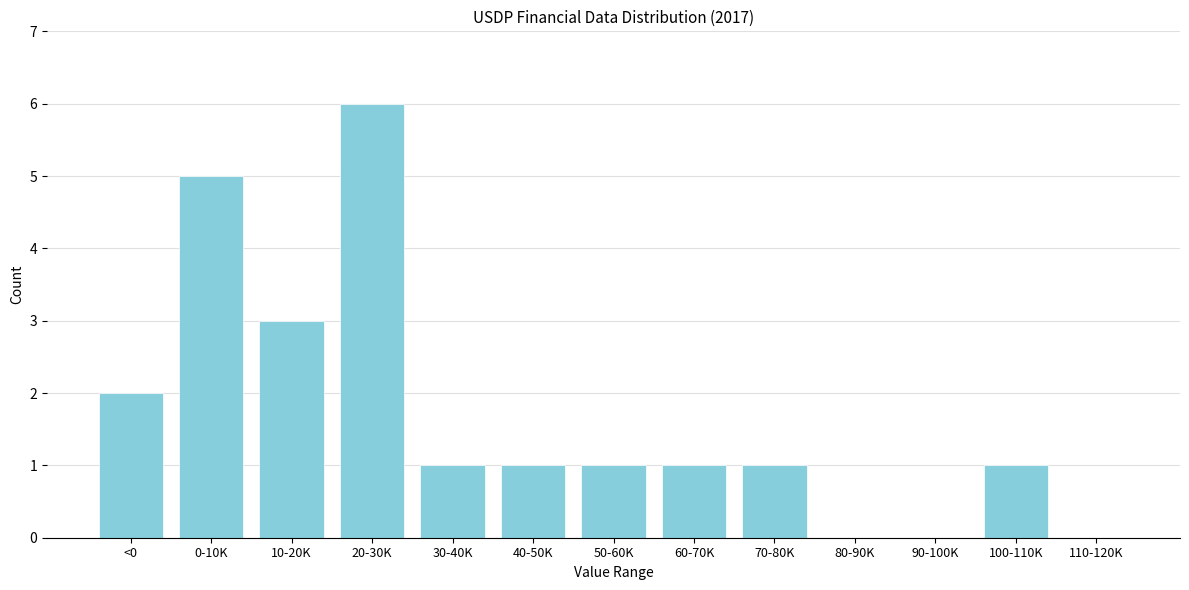

Reading left to right, transcribe all the data shown in this chart.

<0=2	0-10K=5	10-20K=3	20-30K=6	30-40K=1	40-50K=1	50-60K=1	60-70K=1	70-80K=1	80-90K=0	90-100K=0	100-110K=1	110-120K=0